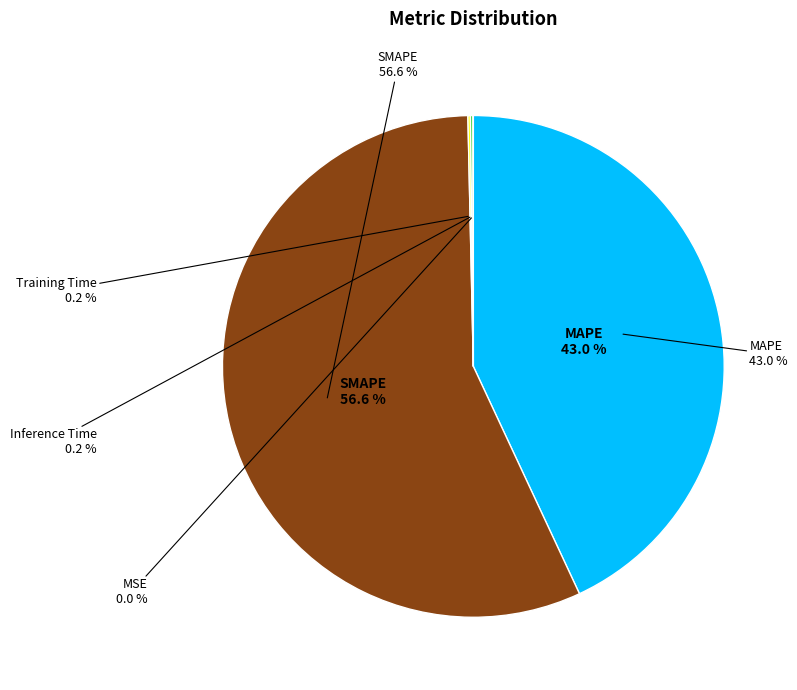

Do MSE and Inference Time together represent more than half of the pie?

No